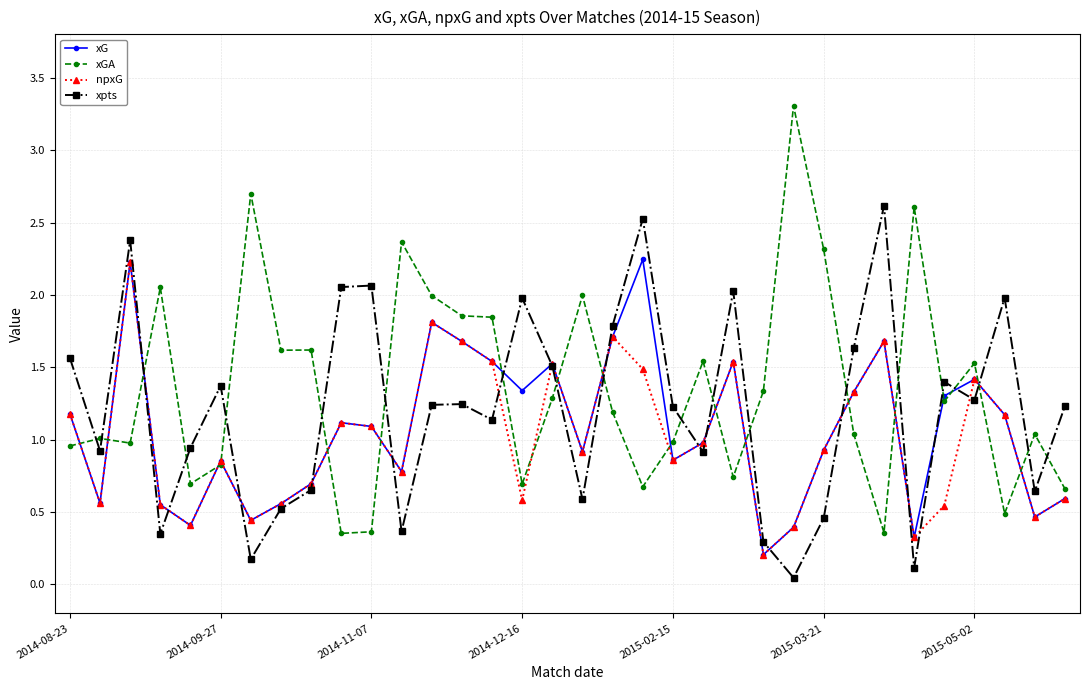

In npxG, how many points are lower than both neighbors (excluding endpoints)?

10